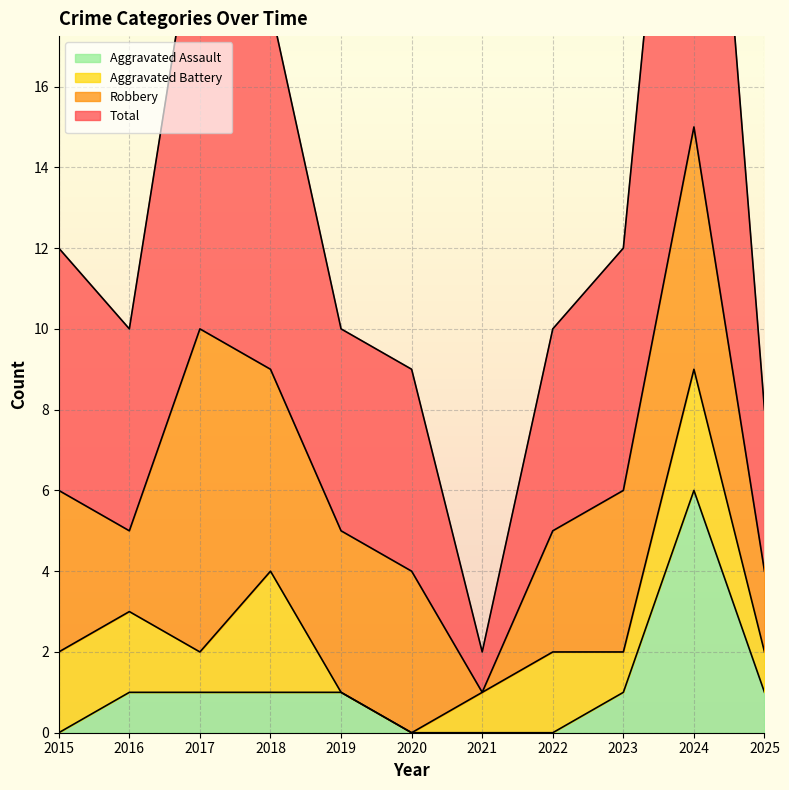

At which label is Aggravated Assault closest to 3?

2016